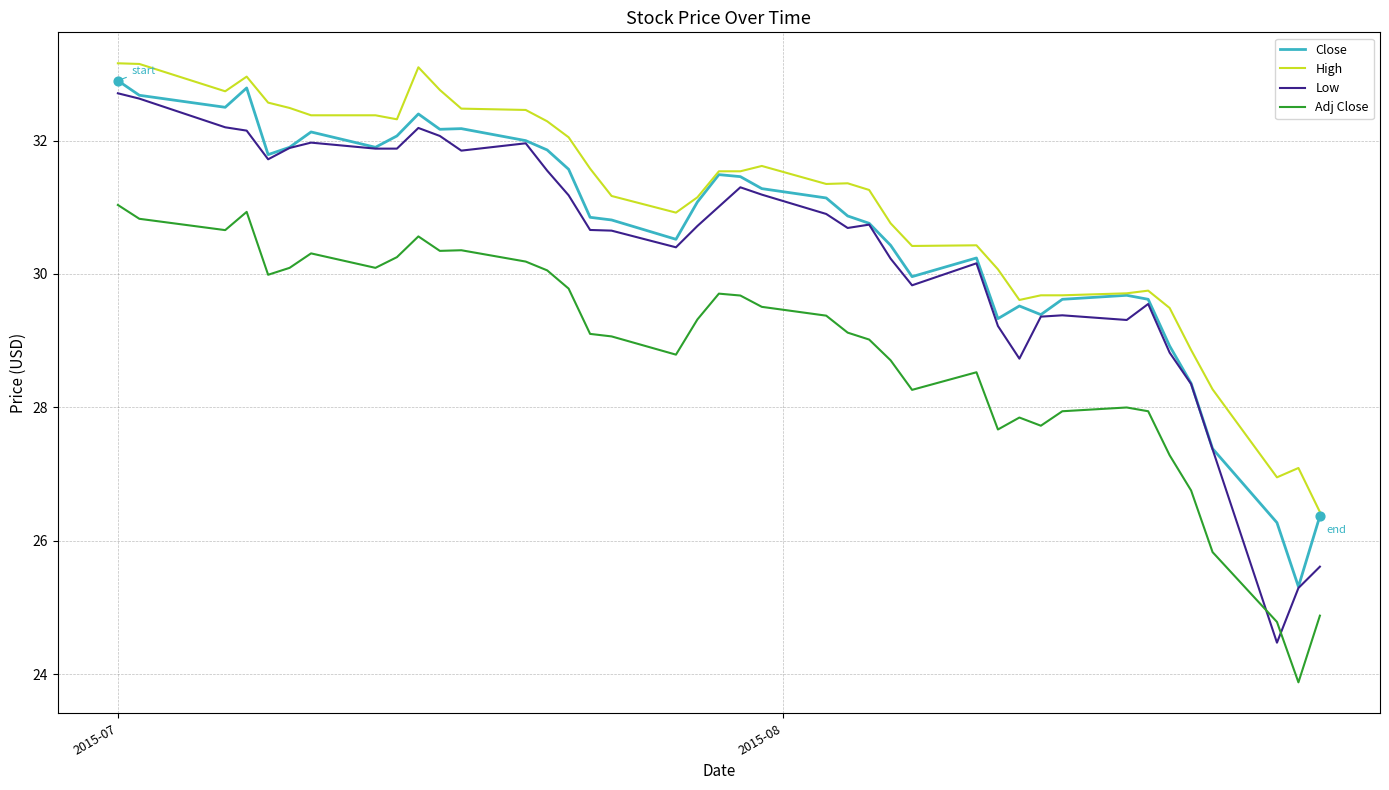

At how many categories does at least one series exceed 30?

29